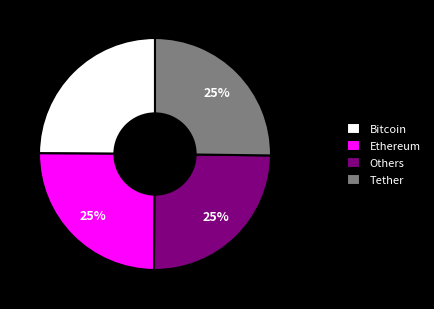

What percentage is the Tether slice, to the nearest percent?

25%